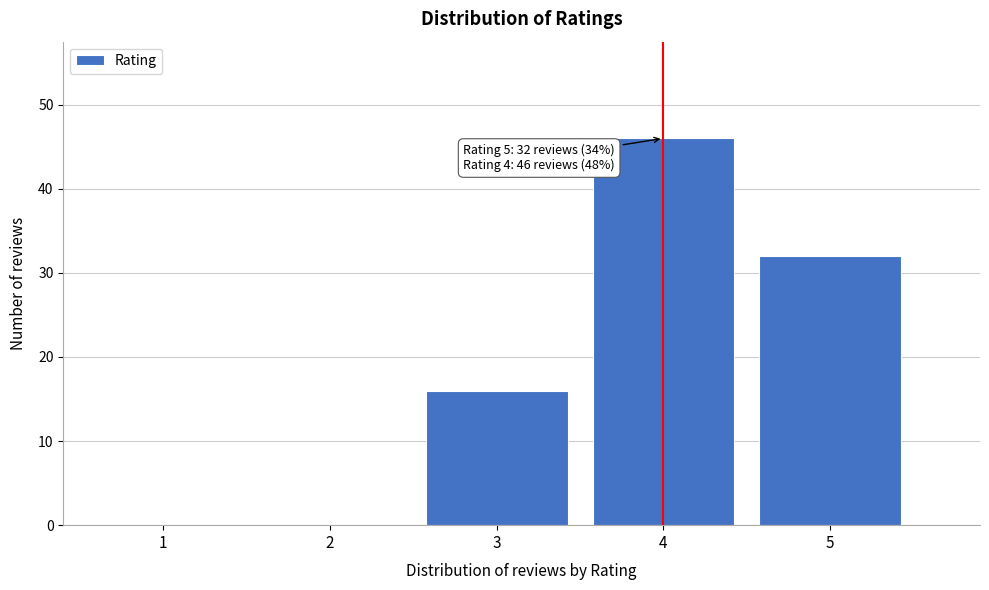

Reading right to left, what are all the values shown in this chart?

5=32	4=46	3=16	2=0	1=0